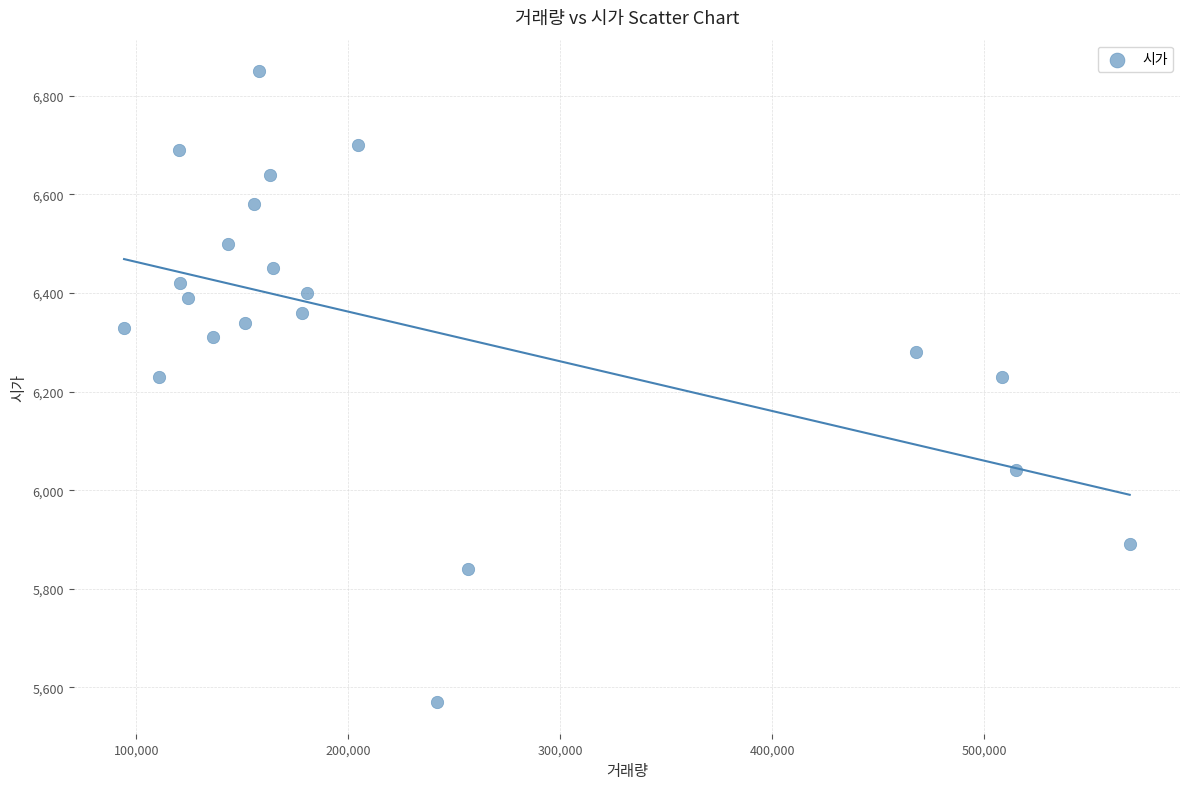

What is the range of X values (max minus min)?

474608